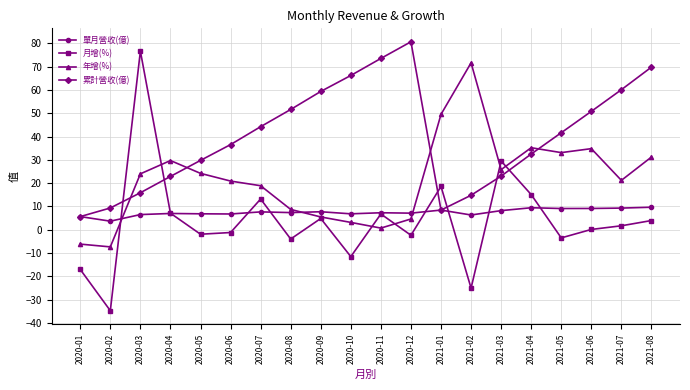

Which series has the largest total across all categories?

累計營收(億)